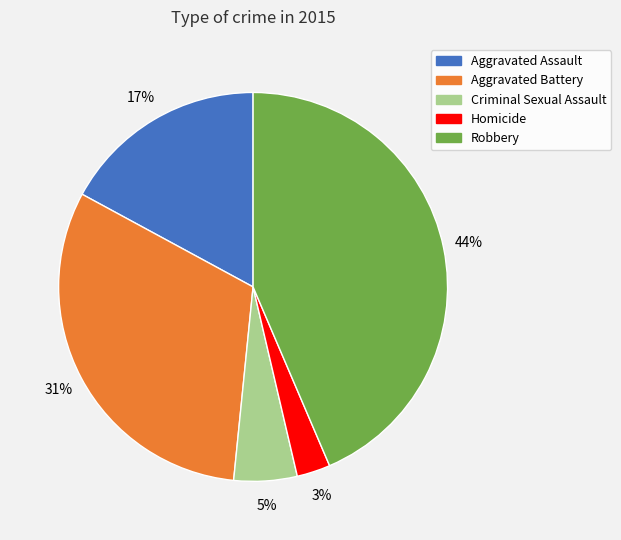

Is it true that Homicide is 3% of the pie?

True